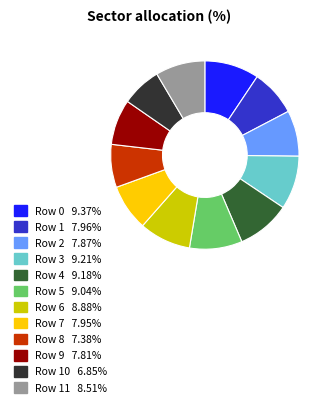

Is there any slice that represents more than half of the pie?

No